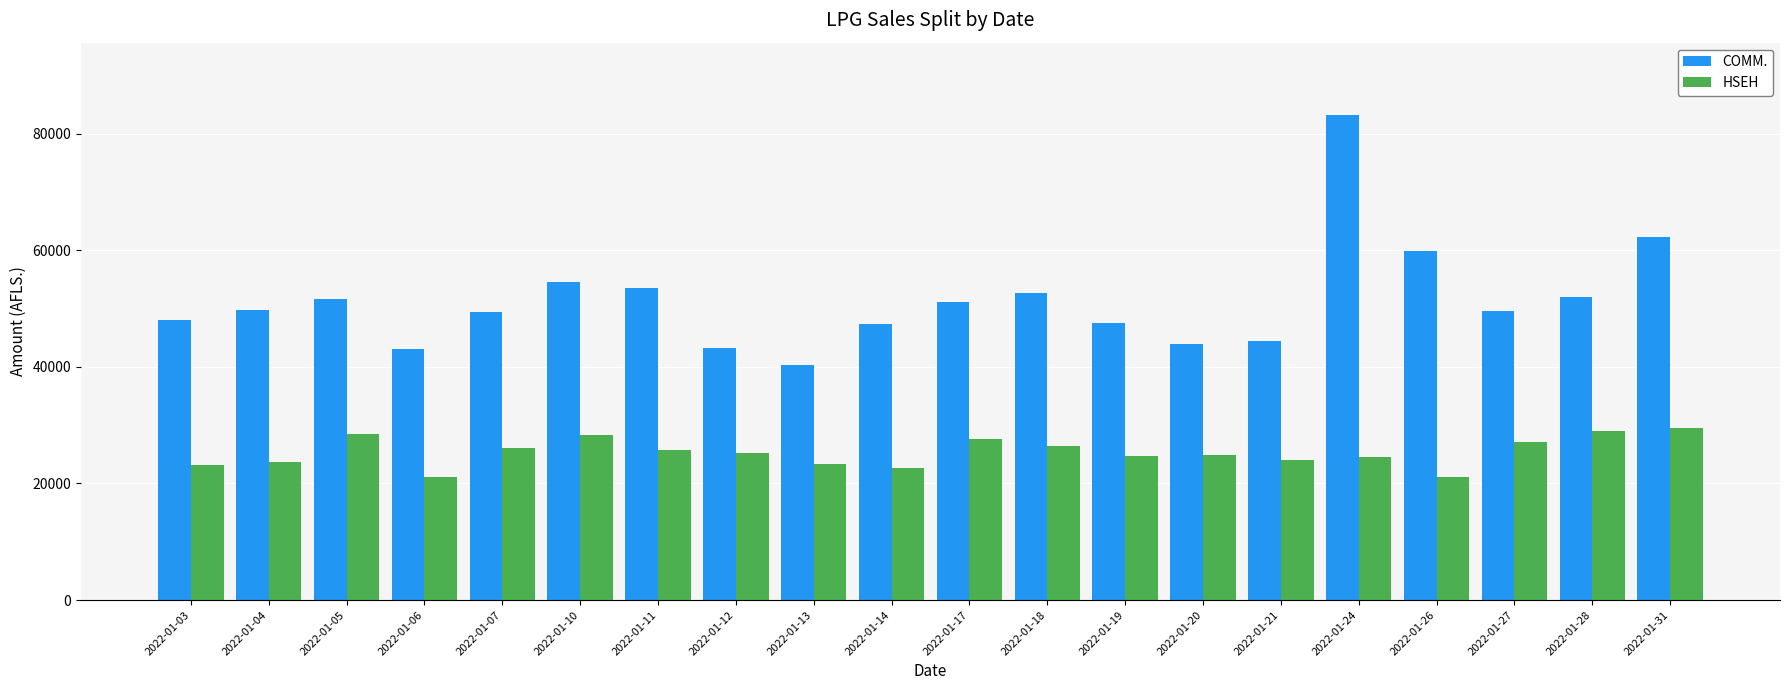

How many values in the COMM. series exceed 49736?

10